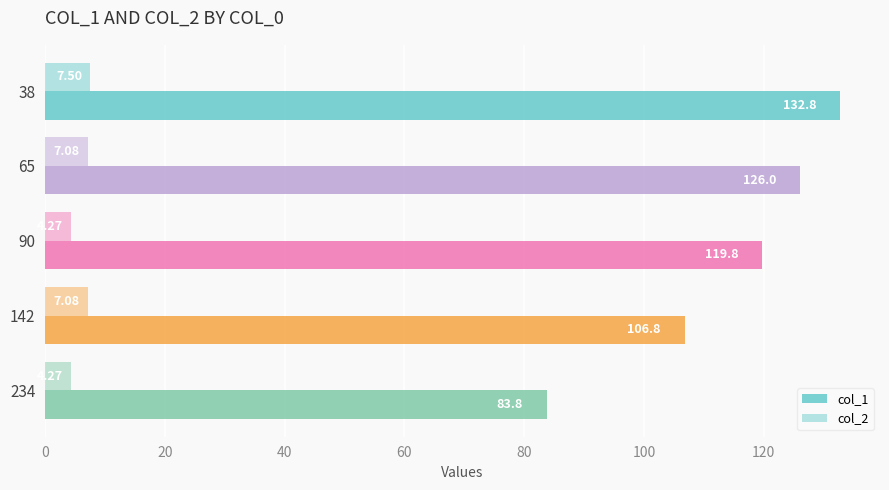

How many values in the col_2 series are below 7?

2